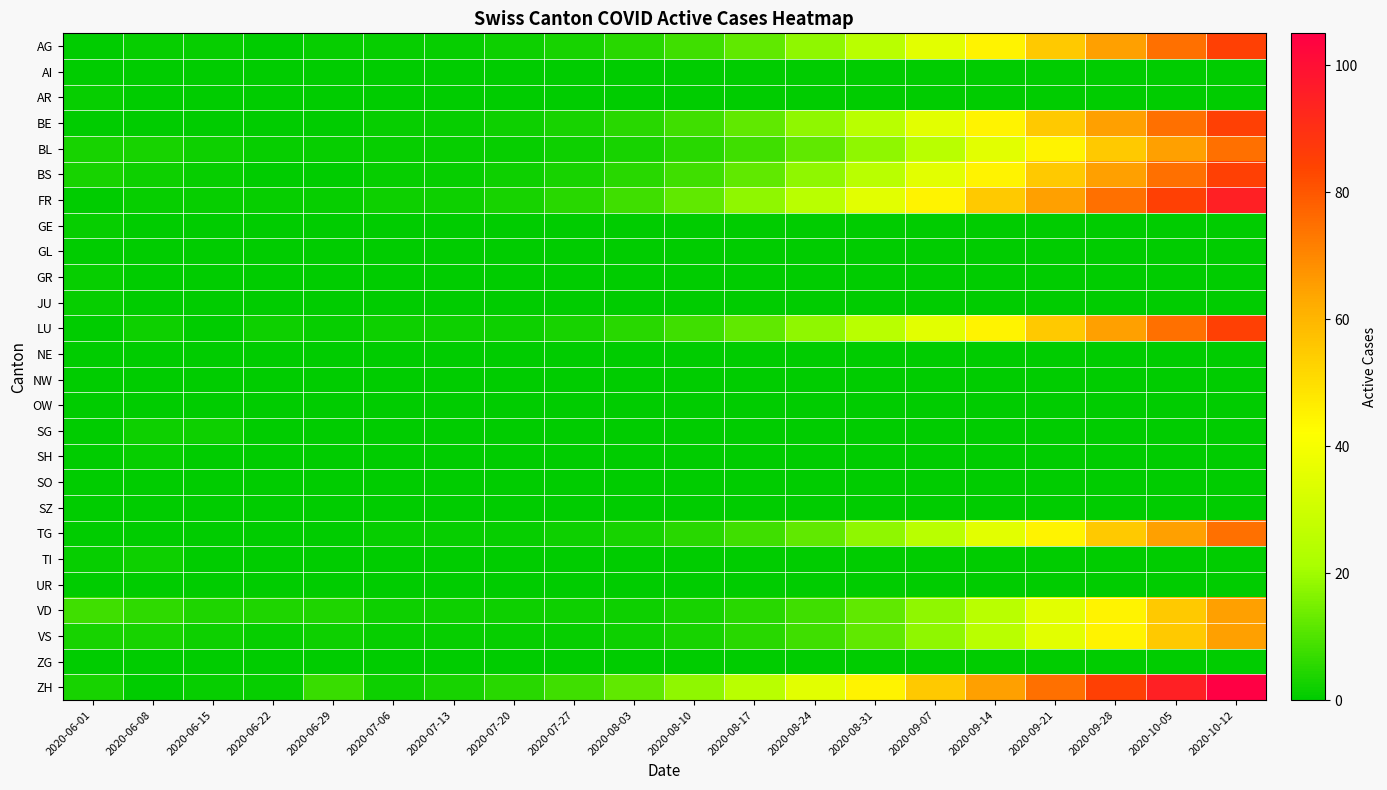

Reading right to left, transcribe all the data shown in this chart.

AG: 2020-10-12=85	2020-10-05=75	2020-09-28=65	2020-09-21=55	2020-09-14=45	2020-09-07=35	2020-08-31=25	2020-08-24=18	2020-08-17=12	2020-08-10=8	2020-08-03=5	2020-07-27=3	2020-07-20=2	2020-07-13=1	2020-07-06=1	2020-06-29=1	2020-06-22=0	2020-06-15=1	2020-06-08=1	2020-06-01=0
AI: 2020-10-12=0	2020-10-05=0	2020-09-28=0	2020-09-21=0	2020-09-14=0	2020-09-07=0	2020-08-31=0	2020-08-24=0	2020-08-17=0	2020-08-10=0	2020-08-03=0	2020-07-27=0	2020-07-20=0	2020-07-13=0	2020-07-06=0	2020-06-29=0	2020-06-22=0	2020-06-15=0	2020-06-08=0	2020-06-01=0
AR: 2020-10-12=0	2020-10-05=0	2020-09-28=0	2020-09-21=0	2020-09-14=0	2020-09-07=0	2020-08-31=0	2020-08-24=0	2020-08-17=0	2020-08-10=0	2020-08-03=0	2020-07-27=0	2020-07-20=0	2020-07-13=0	2020-07-06=0	2020-06-29=0	2020-06-22=0	2020-06-15=0	2020-06-08=0	2020-06-01=1
BE: 2020-10-12=85	2020-10-05=75	2020-09-28=65	2020-09-21=55	2020-09-14=45	2020-09-07=35	2020-08-31=25	2020-08-24=18	2020-08-17=12	2020-08-10=8	2020-08-03=5	2020-07-27=3	2020-07-20=2	2020-07-13=1	2020-07-06=1	2020-06-29=0	2020-06-22=0	2020-06-15=0	2020-06-08=0	2020-06-01=0
BL: 2020-10-12=75	2020-10-05=65	2020-09-28=55	2020-09-21=45	2020-09-14=35	2020-09-07=25	2020-08-31=18	2020-08-24=12	2020-08-17=8	2020-08-10=5	2020-08-03=3	2020-07-27=2	2020-07-20=1	2020-07-13=1	2020-07-06=1	2020-06-29=1	2020-06-22=1	2020-06-15=2	2020-06-08=3	2020-06-01=3
BS: 2020-10-12=85	2020-10-05=75	2020-09-28=65	2020-09-21=55	2020-09-14=45	2020-09-07=35	2020-08-31=25	2020-08-24=18	2020-08-17=12	2020-08-10=8	2020-08-03=5	2020-07-27=3	2020-07-20=2	2020-07-13=1	2020-07-06=1	2020-06-29=0	2020-06-22=0	2020-06-15=1	2020-06-08=2	2020-06-01=3
FR: 2020-10-12=95	2020-10-05=85	2020-09-28=75	2020-09-21=65	2020-09-14=55	2020-09-07=45	2020-08-31=35	2020-08-24=25	2020-08-17=18	2020-08-10=12	2020-08-03=8	2020-07-27=5	2020-07-20=3	2020-07-13=2	2020-07-06=2	2020-06-29=1	2020-06-22=1	2020-06-15=1	2020-06-08=1	2020-06-01=0
GE: 2020-10-12=0	2020-10-05=0	2020-09-28=0	2020-09-21=0	2020-09-14=0	2020-09-07=0	2020-08-31=0	2020-08-24=0	2020-08-17=0	2020-08-10=0	2020-08-03=0	2020-07-27=0	2020-07-20=0	2020-07-13=0	2020-07-06=0	2020-06-29=0	2020-06-22=0	2020-06-15=0	2020-06-08=0	2020-06-01=1
GL: 2020-10-12=0	2020-10-05=0	2020-09-28=0	2020-09-21=0	2020-09-14=0	2020-09-07=0	2020-08-31=0	2020-08-24=0	2020-08-17=0	2020-08-10=0	2020-08-03=0	2020-07-27=0	2020-07-20=0	2020-07-13=0	2020-07-06=0	2020-06-29=0	2020-06-22=0	2020-06-15=0	2020-06-08=0	2020-06-01=0
GR: 2020-10-12=0	2020-10-05=0	2020-09-28=0	2020-09-21=0	2020-09-14=0	2020-09-07=0	2020-08-31=0	2020-08-24=0	2020-08-17=0	2020-08-10=0	2020-08-03=0	2020-07-27=0	2020-07-20=0	2020-07-13=0	2020-07-06=0	2020-06-29=0	2020-06-22=0	2020-06-15=0	2020-06-08=0	2020-06-01=1
JU: 2020-10-12=0	2020-10-05=0	2020-09-28=0	2020-09-21=0	2020-09-14=0	2020-09-07=0	2020-08-31=0	2020-08-24=0	2020-08-17=0	2020-08-10=0	2020-08-03=0	2020-07-27=0	2020-07-20=0	2020-07-13=0	2020-07-06=0	2020-06-29=0	2020-06-22=0	2020-06-15=0	2020-06-08=0	2020-06-01=1
LU: 2020-10-12=85	2020-10-05=75	2020-09-28=65	2020-09-21=55	2020-09-14=45	2020-09-07=35	2020-08-31=25	2020-08-24=18	2020-08-17=12	2020-08-10=8	2020-08-03=5	2020-07-27=3	2020-07-20=2	2020-07-13=2	2020-07-06=2	2020-06-29=1	2020-06-22=2	2020-06-15=0	2020-06-08=2	2020-06-01=0
NE: 2020-10-12=0	2020-10-05=0	2020-09-28=0	2020-09-21=0	2020-09-14=0	2020-09-07=0	2020-08-31=0	2020-08-24=0	2020-08-17=0	2020-08-10=0	2020-08-03=0	2020-07-27=0	2020-07-20=0	2020-07-13=0	2020-07-06=0	2020-06-29=0	2020-06-22=0	2020-06-15=0	2020-06-08=0	2020-06-01=0
NW: 2020-10-12=0	2020-10-05=0	2020-09-28=0	2020-09-21=0	2020-09-14=0	2020-09-07=0	2020-08-31=0	2020-08-24=0	2020-08-17=0	2020-08-10=0	2020-08-03=0	2020-07-27=0	2020-07-20=0	2020-07-13=0	2020-07-06=0	2020-06-29=0	2020-06-22=0	2020-06-15=0	2020-06-08=0	2020-06-01=0
OW: 2020-10-12=0	2020-10-05=0	2020-09-28=0	2020-09-21=0	2020-09-14=0	2020-09-07=0	2020-08-31=0	2020-08-24=0	2020-08-17=0	2020-08-10=0	2020-08-03=0	2020-07-27=0	2020-07-20=0	2020-07-13=0	2020-07-06=0	2020-06-29=0	2020-06-22=0	2020-06-15=0	2020-06-08=0	2020-06-01=0
SG: 2020-10-12=0	2020-10-05=0	2020-09-28=0	2020-09-21=0	2020-09-14=0	2020-09-07=0	2020-08-31=0	2020-08-24=0	2020-08-17=0	2020-08-10=0	2020-08-03=0	2020-07-27=0	2020-07-20=0	2020-07-13=0	2020-07-06=0	2020-06-29=0	2020-06-22=0	2020-06-15=2	2020-06-08=2	2020-06-01=0
SH: 2020-10-12=0	2020-10-05=0	2020-09-28=0	2020-09-21=0	2020-09-14=0	2020-09-07=0	2020-08-31=0	2020-08-24=0	2020-08-17=0	2020-08-10=0	2020-08-03=0	2020-07-27=0	2020-07-20=0	2020-07-13=0	2020-07-06=0	2020-06-29=0	2020-06-22=0	2020-06-15=0	2020-06-08=1	2020-06-01=0
SO: 2020-10-12=0	2020-10-05=0	2020-09-28=0	2020-09-21=0	2020-09-14=0	2020-09-07=0	2020-08-31=0	2020-08-24=0	2020-08-17=0	2020-08-10=0	2020-08-03=0	2020-07-27=0	2020-07-20=0	2020-07-13=0	2020-07-06=0	2020-06-29=0	2020-06-22=0	2020-06-15=0	2020-06-08=0	2020-06-01=0
SZ: 2020-10-12=0	2020-10-05=0	2020-09-28=0	2020-09-21=0	2020-09-14=0	2020-09-07=0	2020-08-31=0	2020-08-24=0	2020-08-17=0	2020-08-10=0	2020-08-03=0	2020-07-27=0	2020-07-20=0	2020-07-13=0	2020-07-06=0	2020-06-29=0	2020-06-22=0	2020-06-15=0	2020-06-08=0	2020-06-01=0
TG: 2020-10-12=75	2020-10-05=65	2020-09-28=55	2020-09-21=45	2020-09-14=35	2020-09-07=25	2020-08-31=18	2020-08-24=12	2020-08-17=8	2020-08-10=5	2020-08-03=3	2020-07-27=2	2020-07-20=1	2020-07-13=1	2020-07-06=1	2020-06-29=0	2020-06-22=0	2020-06-15=0	2020-06-08=0	2020-06-01=0
TI: 2020-10-12=0	2020-10-05=0	2020-09-28=0	2020-09-21=0	2020-09-14=0	2020-09-07=0	2020-08-31=0	2020-08-24=0	2020-08-17=0	2020-08-10=0	2020-08-03=0	2020-07-27=0	2020-07-20=0	2020-07-13=0	2020-07-06=0	2020-06-29=0	2020-06-22=0	2020-06-15=0	2020-06-08=2	2020-06-01=1
UR: 2020-10-12=0	2020-10-05=0	2020-09-28=0	2020-09-21=0	2020-09-14=0	2020-09-07=0	2020-08-31=0	2020-08-24=0	2020-08-17=0	2020-08-10=0	2020-08-03=0	2020-07-27=0	2020-07-20=0	2020-07-13=0	2020-07-06=0	2020-06-29=0	2020-06-22=0	2020-06-15=0	2020-06-08=0	2020-06-01=0
VD: 2020-10-12=65	2020-10-05=55	2020-09-28=45	2020-09-21=35	2020-09-14=25	2020-09-07=18	2020-08-31=12	2020-08-24=8	2020-08-17=5	2020-08-10=3	2020-08-03=2	2020-07-27=2	2020-07-20=2	2020-07-13=2	2020-07-06=2	2020-06-29=4	2020-06-22=4	2020-06-15=4	2020-06-08=6	2020-06-01=8
VS: 2020-10-12=65	2020-10-05=55	2020-09-28=45	2020-09-21=35	2020-09-14=25	2020-09-07=18	2020-08-31=12	2020-08-24=8	2020-08-17=5	2020-08-10=3	2020-08-03=2	2020-07-27=1	2020-07-20=1	2020-07-13=1	2020-07-06=1	2020-06-29=2	2020-06-22=1	2020-06-15=2	2020-06-08=3	2020-06-01=3
ZG: 2020-10-12=0	2020-10-05=0	2020-09-28=0	2020-09-21=0	2020-09-14=0	2020-09-07=0	2020-08-31=0	2020-08-24=0	2020-08-17=0	2020-08-10=0	2020-08-03=0	2020-07-27=0	2020-07-20=0	2020-07-13=0	2020-07-06=0	2020-06-29=0	2020-06-22=0	2020-06-15=0	2020-06-08=0	2020-06-01=0
ZH: 2020-10-12=105	2020-10-05=95	2020-09-28=85	2020-09-21=75	2020-09-14=65	2020-09-07=55	2020-08-31=45	2020-08-24=35	2020-08-17=25	2020-08-10=18	2020-08-03=12	2020-07-27=8	2020-07-20=5	2020-07-13=3	2020-07-06=2	2020-06-29=7	2020-06-22=1	2020-06-15=1	2020-06-08=0	2020-06-01=3